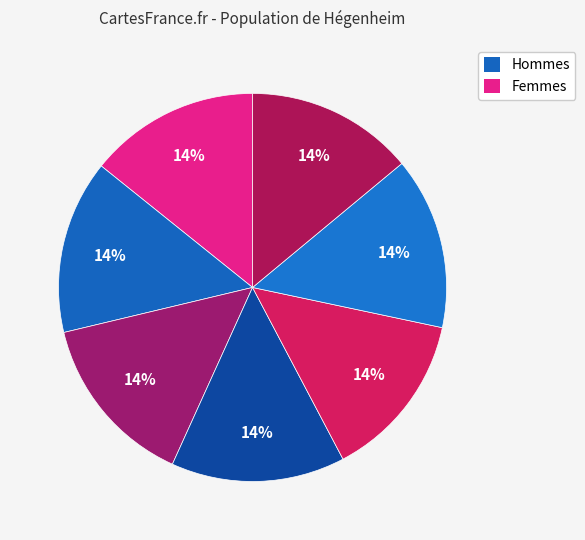

How many segments does this pie chart have?

7